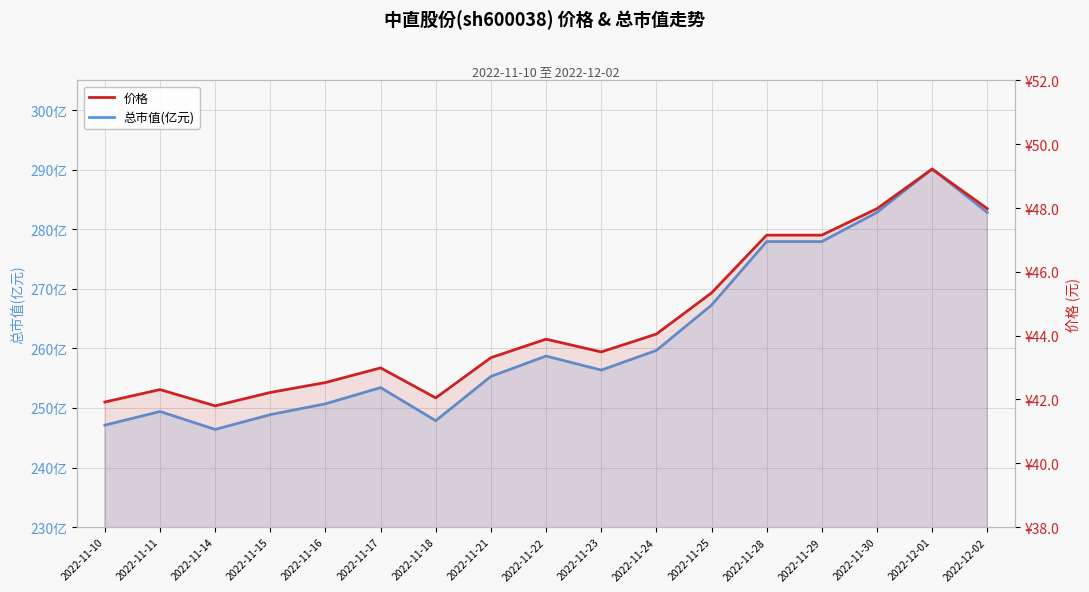

Which category has the lowest value in the 总市值(亿元) series?

2022-11-14